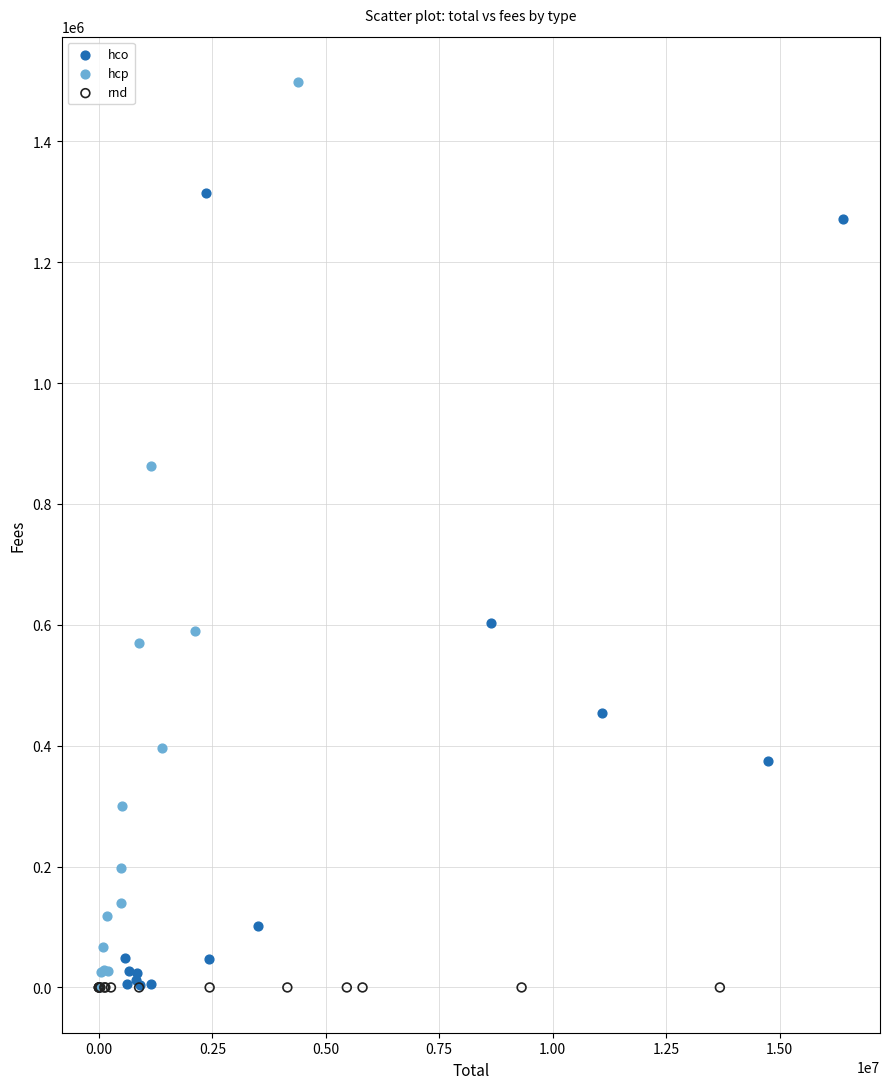

Which series reaches the maximum Y coordinate?

hcp